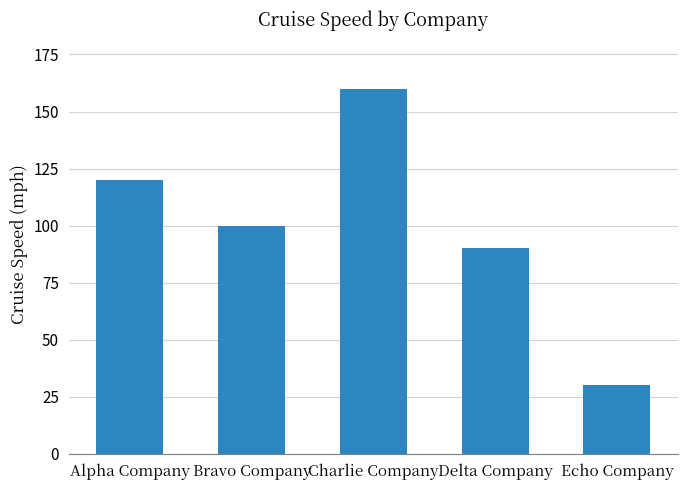

At which label does the data first exceed 100?

Alpha Company